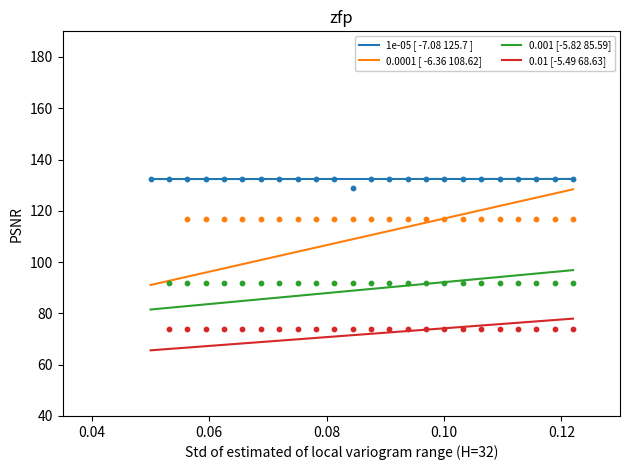

Which series contains the lowest Y value?

0.01 [-5.49 68.63]